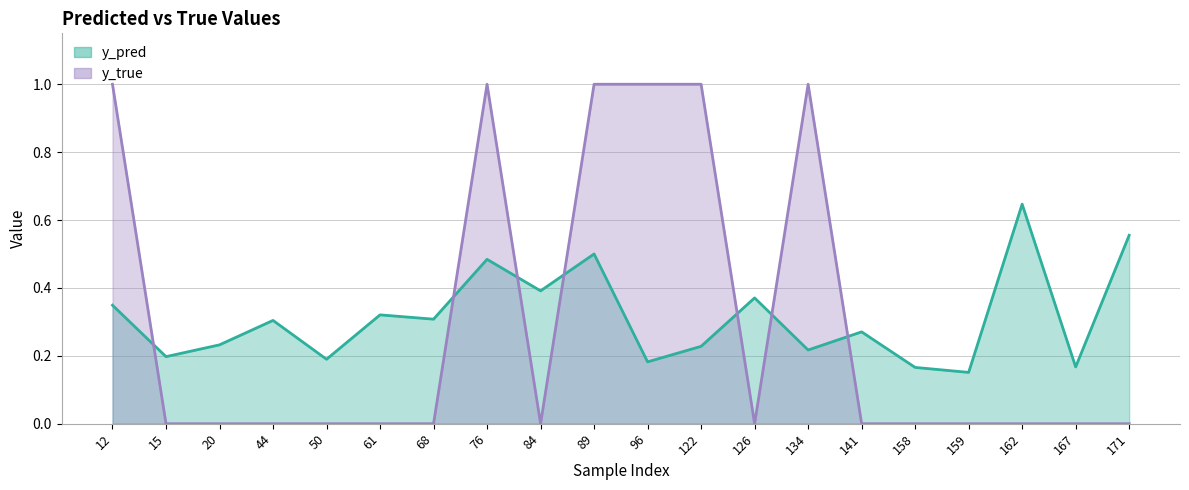

At how many categories does at least one series exceed 0?

20